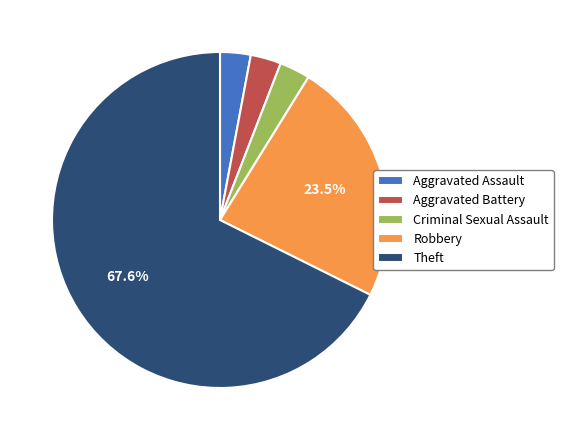

How many slices are in this pie chart?

5